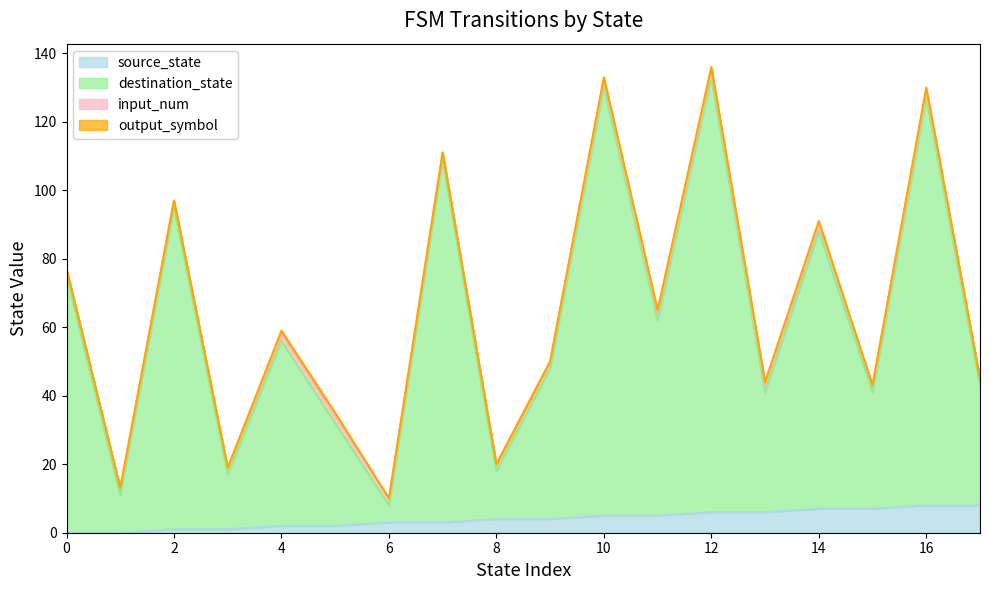

Which series has the widest spread of values?

destination_state